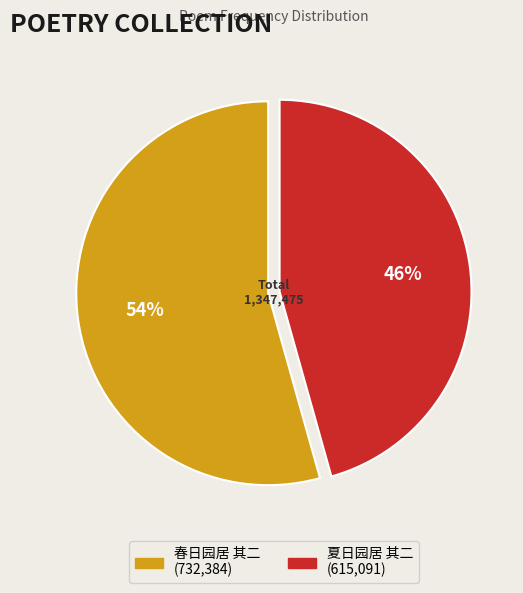

Is the sum of 春日园居 其二 and 夏日园居 其二 greater than half?

Yes